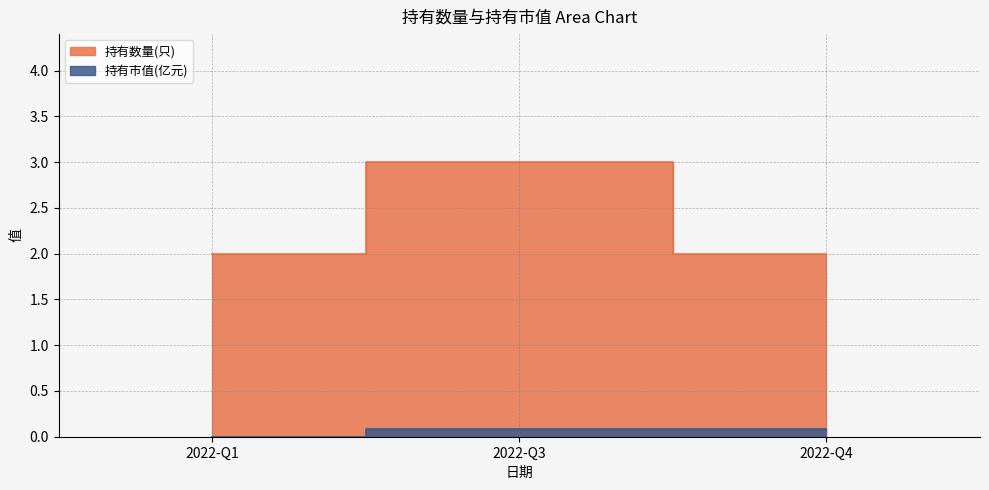

What is the total value across all series at 2022-Q1?

2.0